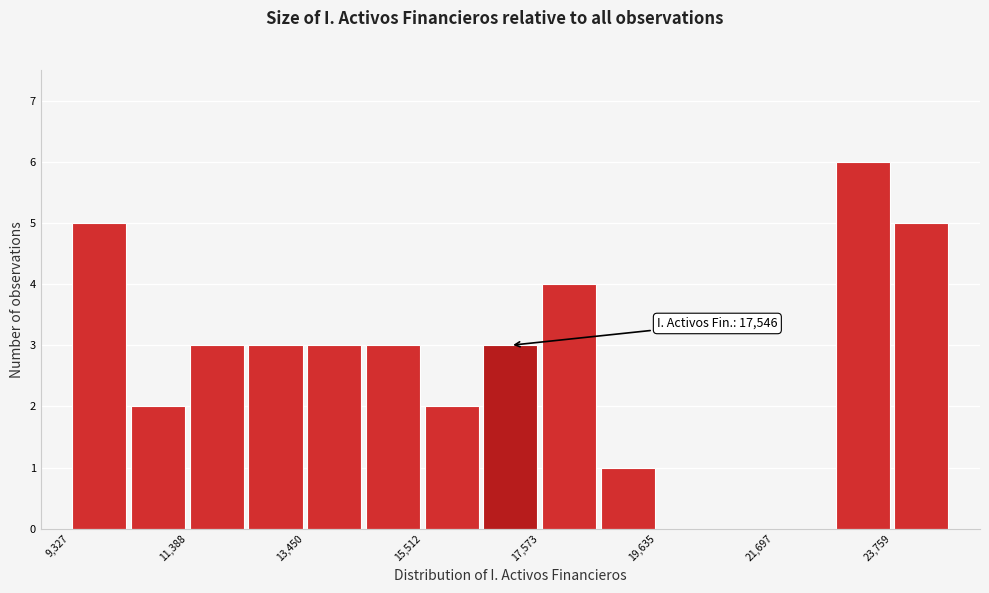

Around what value on the x-axis is the tallest bar? Give the approximate position of its centre, as read against the axis.

23000